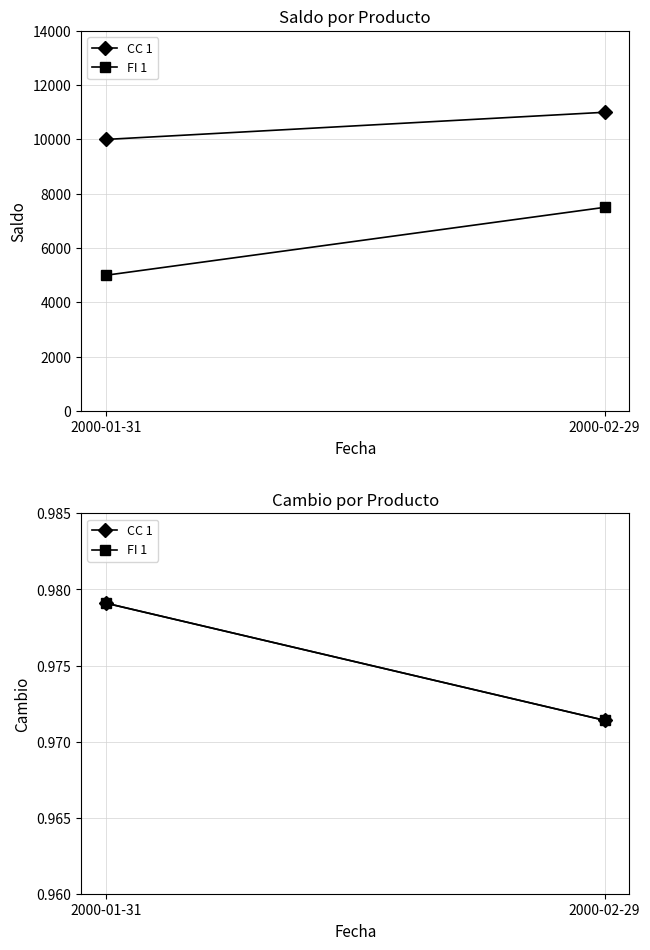

What is the value of the CC 1 point at the 1st from the left?

1.0